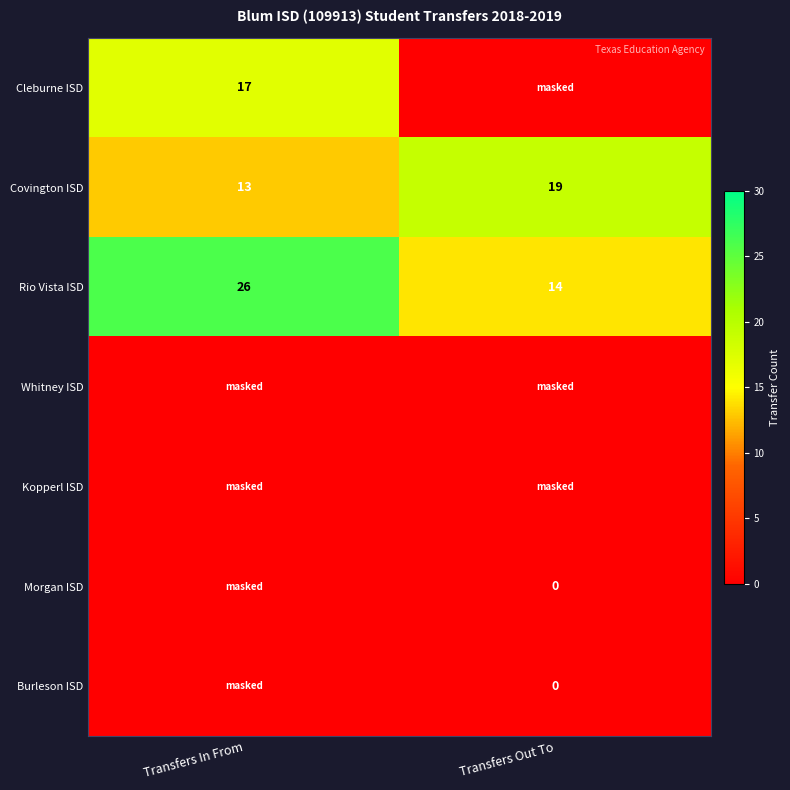

The value of Covington ISD at Transfers Out To is 19. True or false?

True